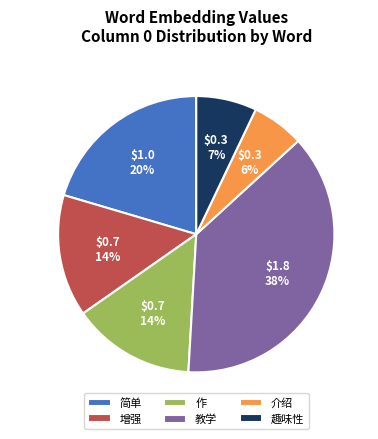

Is there any slice that represents more than half of the pie?

No